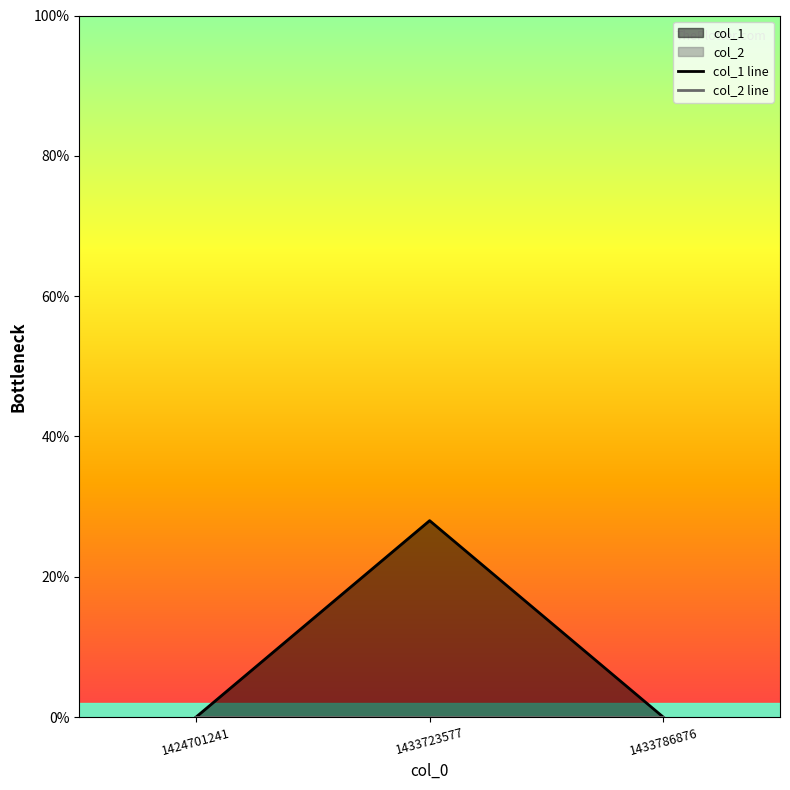

Between 1424701241 and 1433786876, which is larger?

1424701241